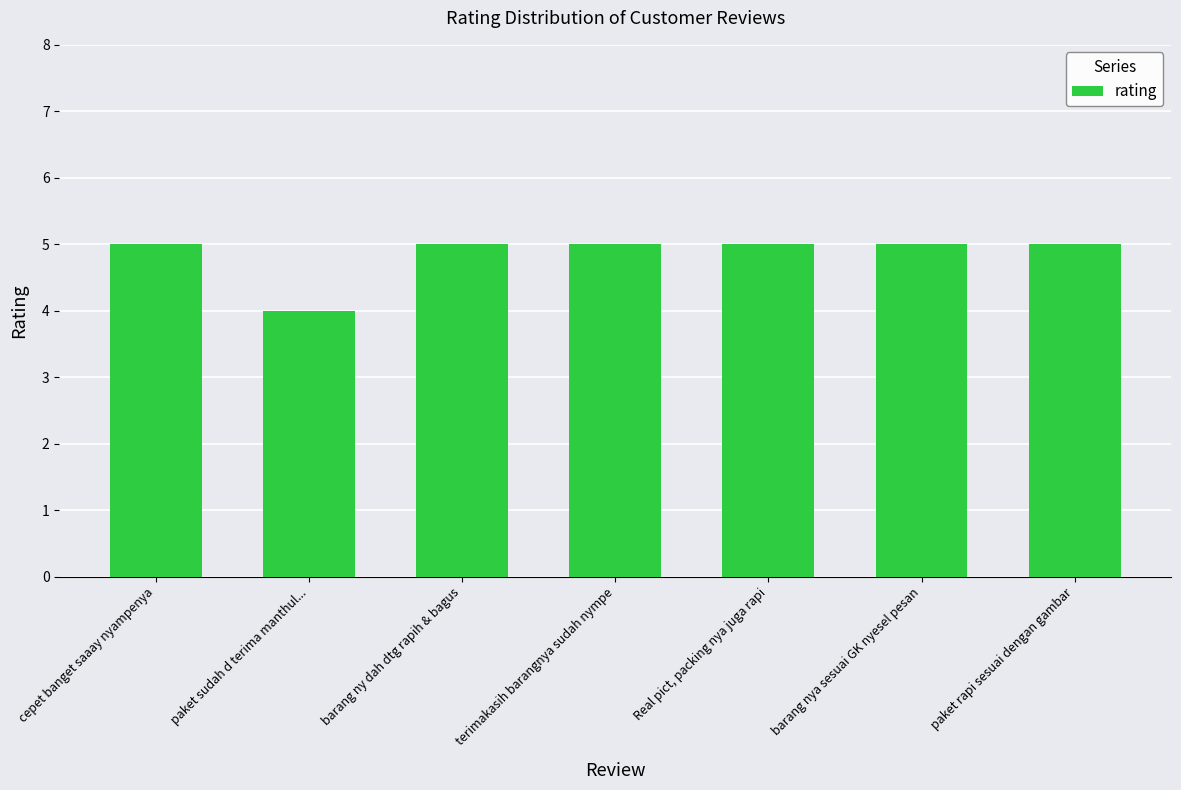

What is the greatest value displayed?

5